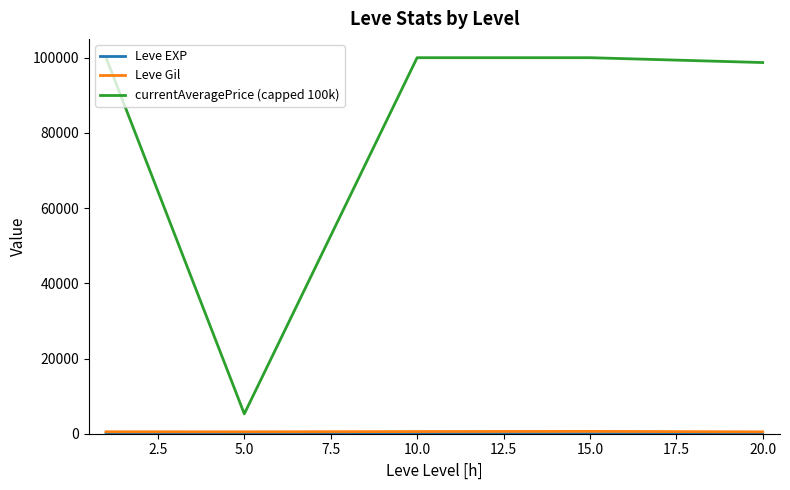

What is the greatest value displayed?

100000.0